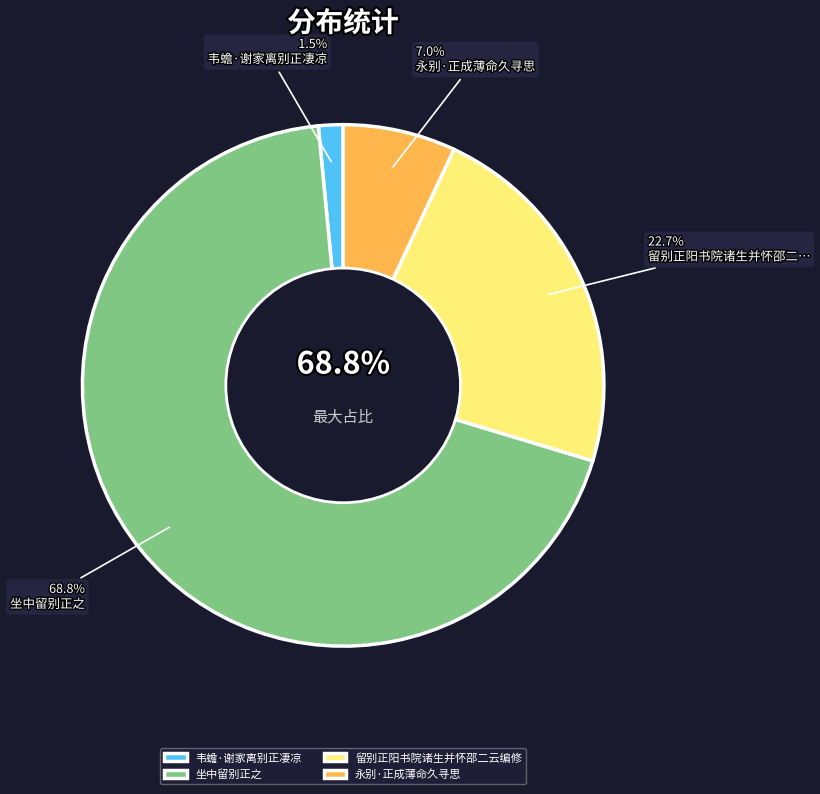

Which category has the biggest portion of the pie?

坐中留别正之